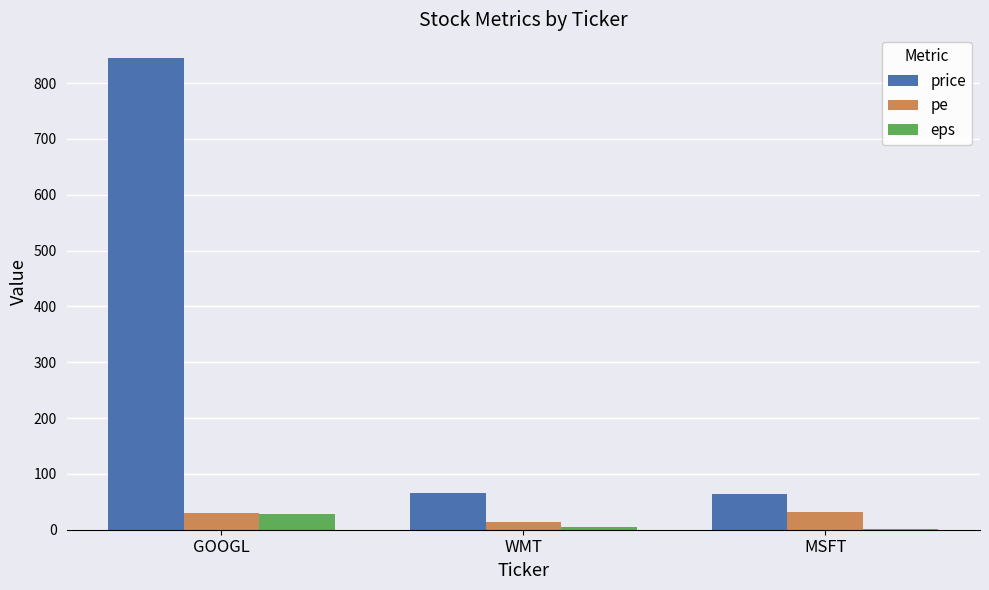

Between GOOGL and WMT, which series saw the biggest shift?

price